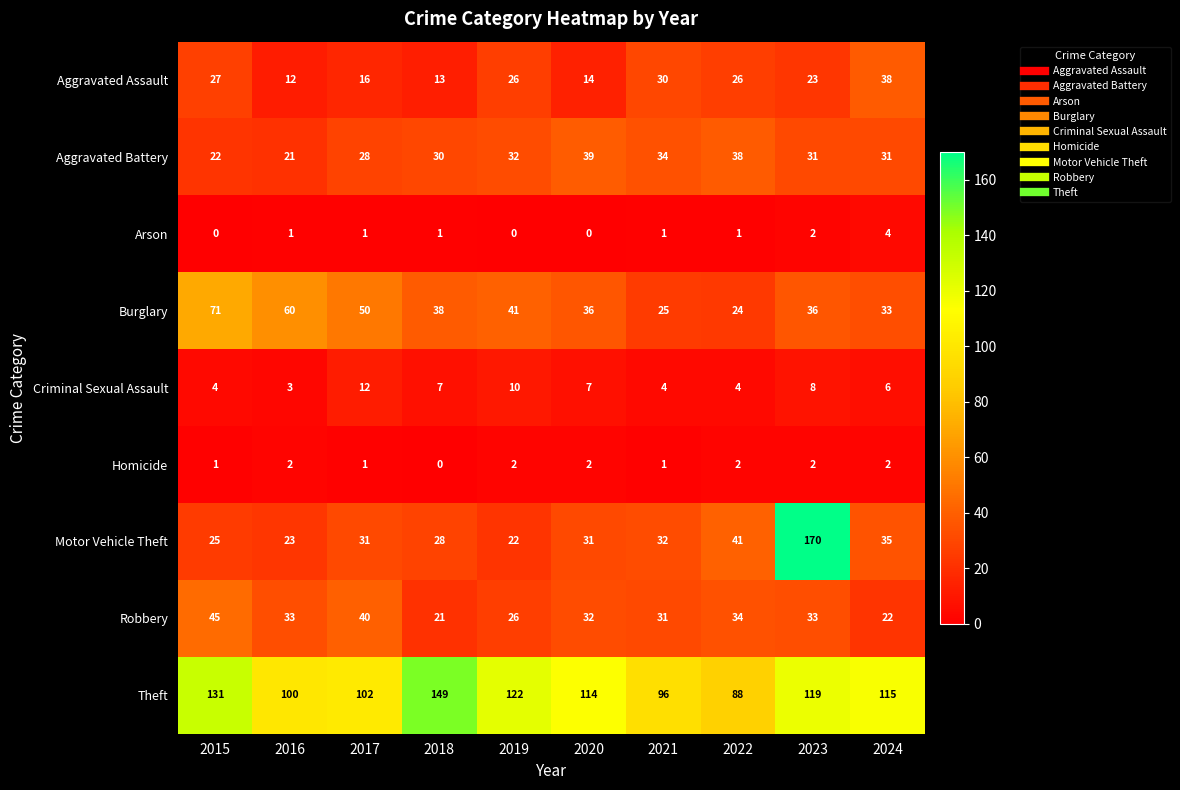

At how many categories does at least one series exceed 124?

3